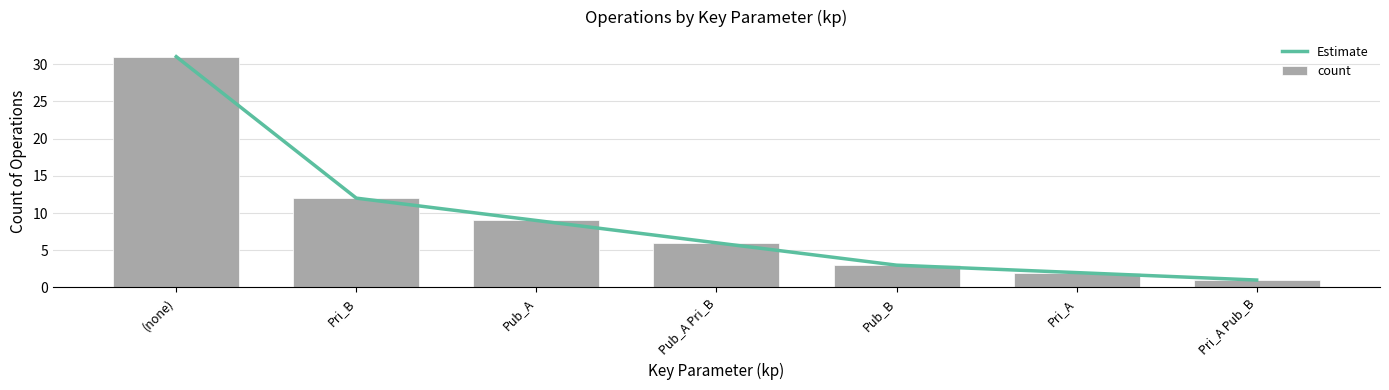

Does the chart contain stacked bars?

No